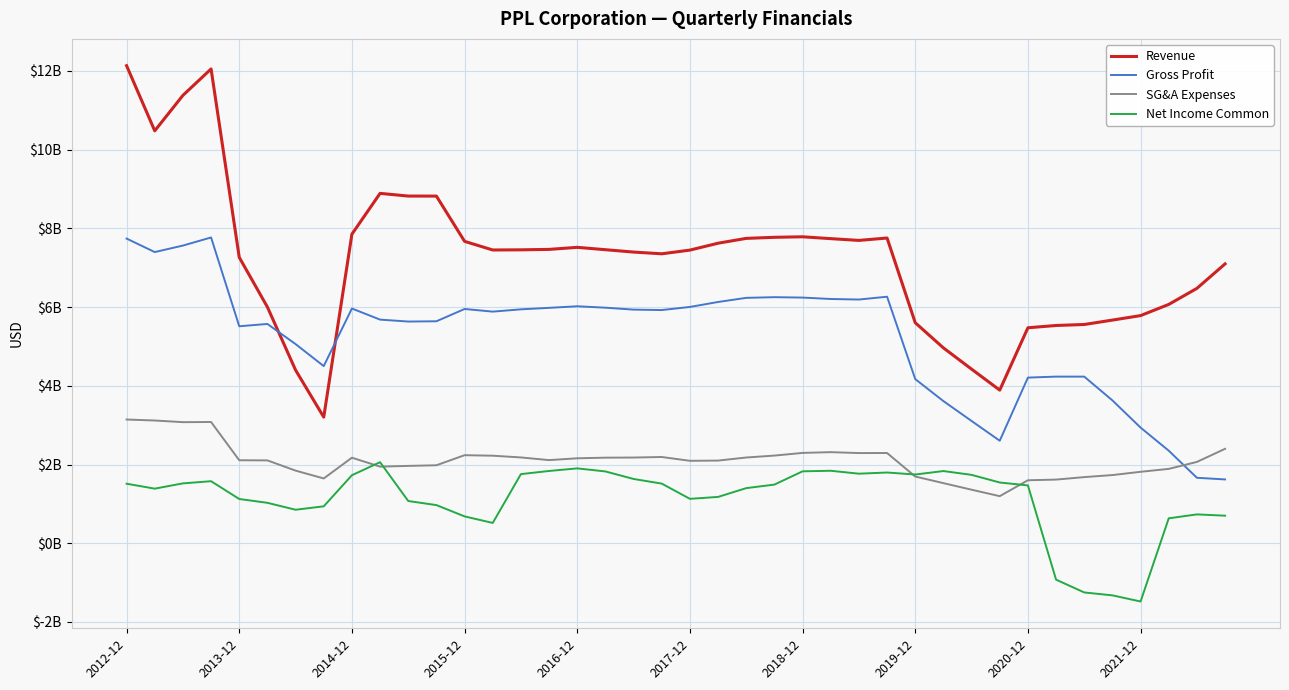

Is this an area chart (filled region under the line)?

No